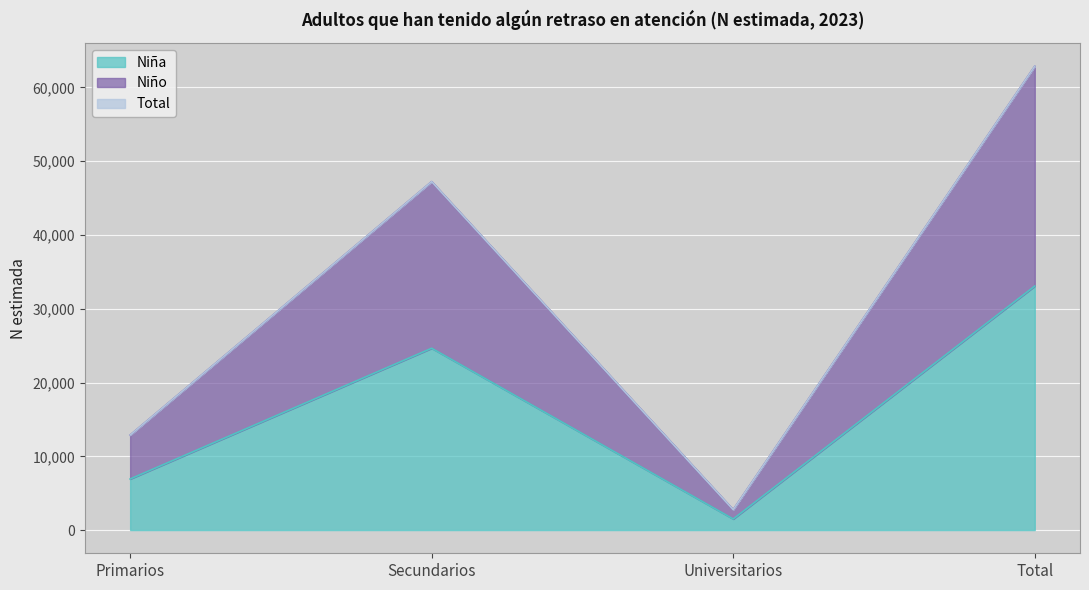

What is the label of the 2nd point from the right?

Universitarios